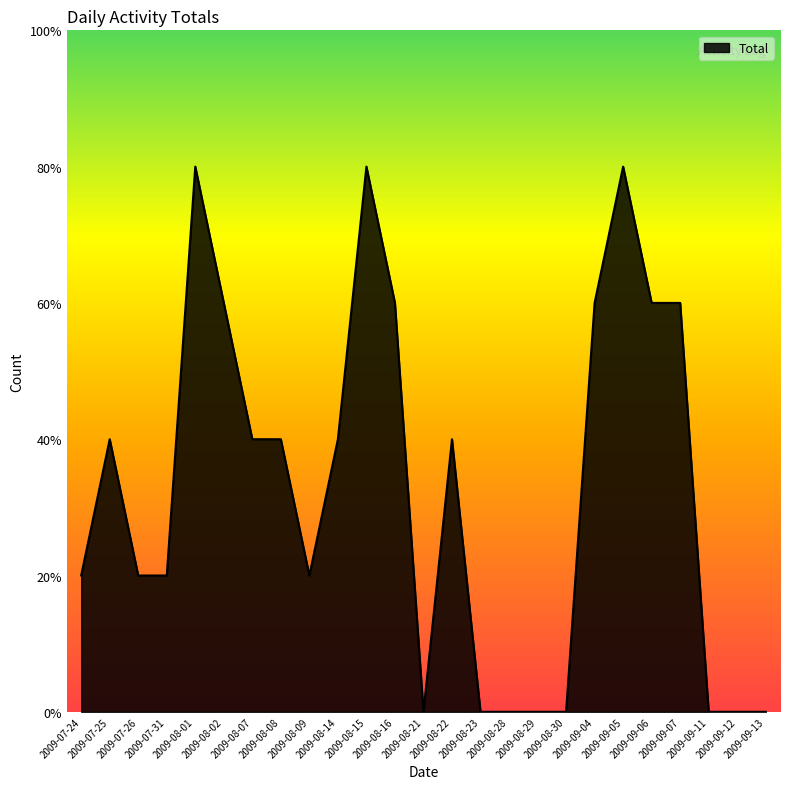

The chart shows a value of 0 at 2009-08-23. True or false?

True